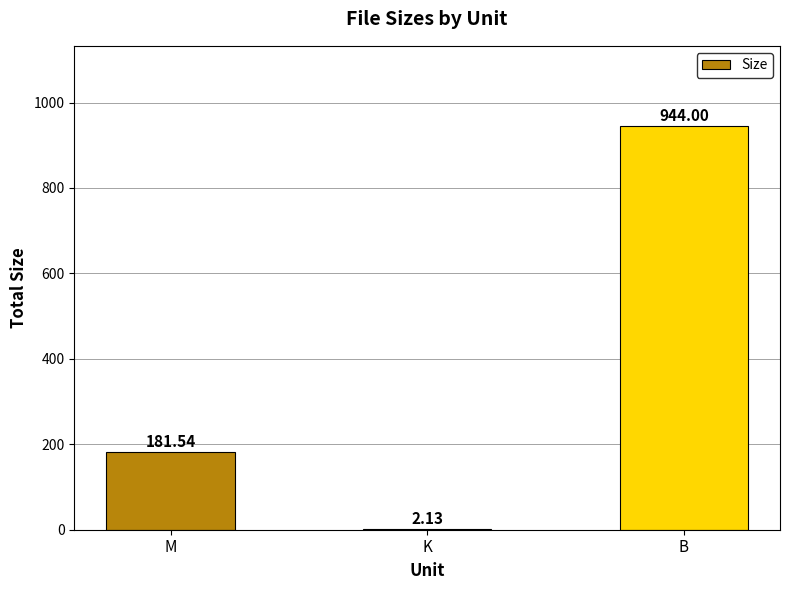

What is the sum of the values at M and K?

183.7